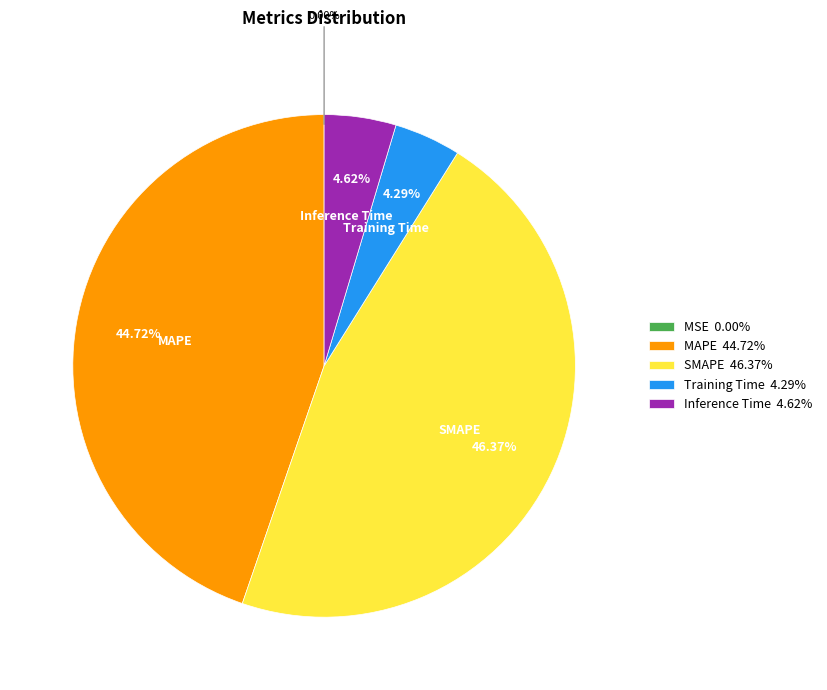

Does MAPE account for over 50% of the chart?

No